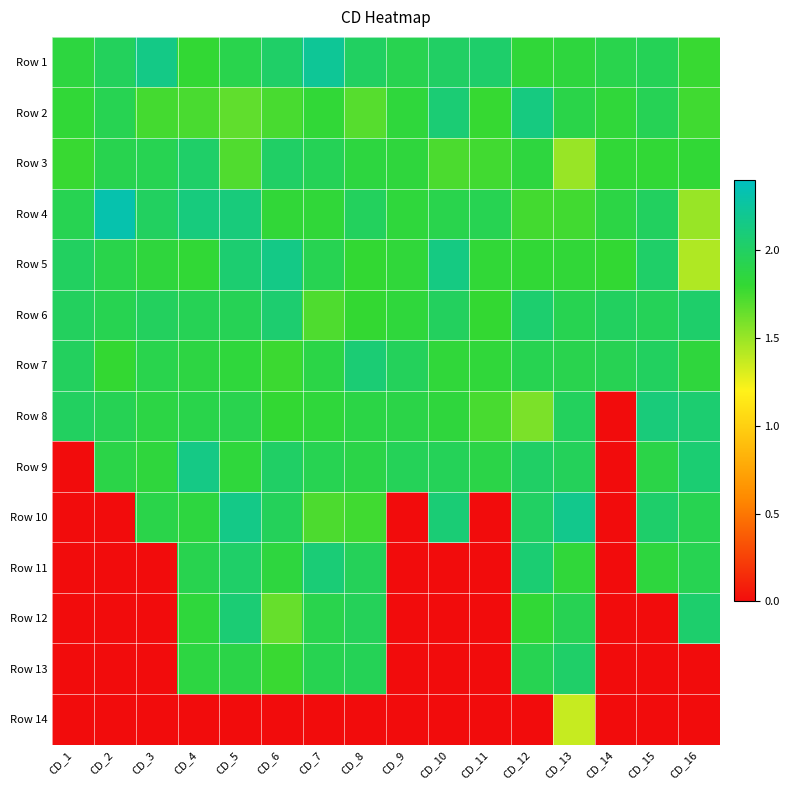

Between CD_14 and CD_15, which is larger?

CD_15